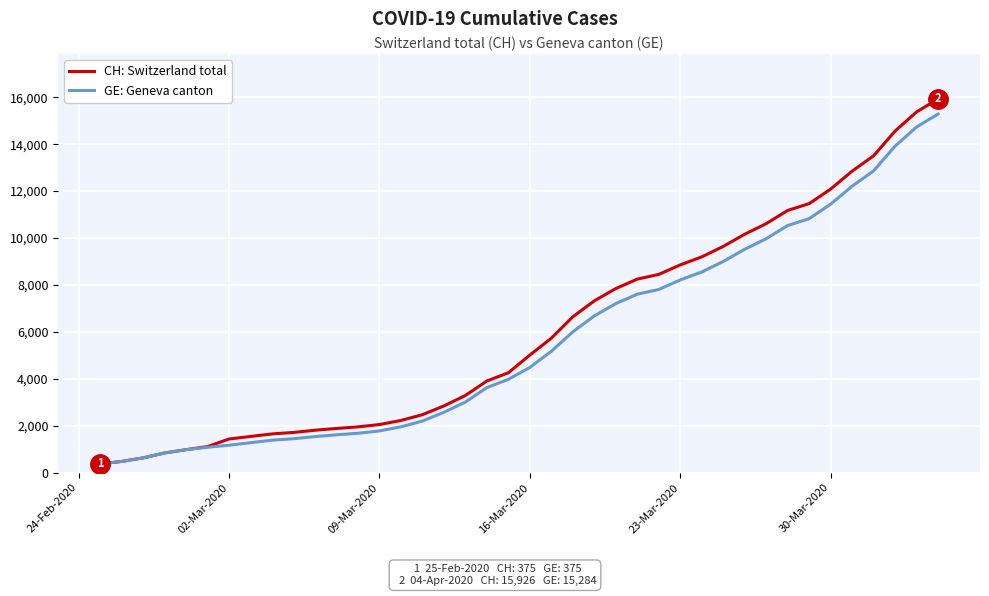

What is the difference between the second highest and second lowest values in the CH: Switzerland total series?

14896